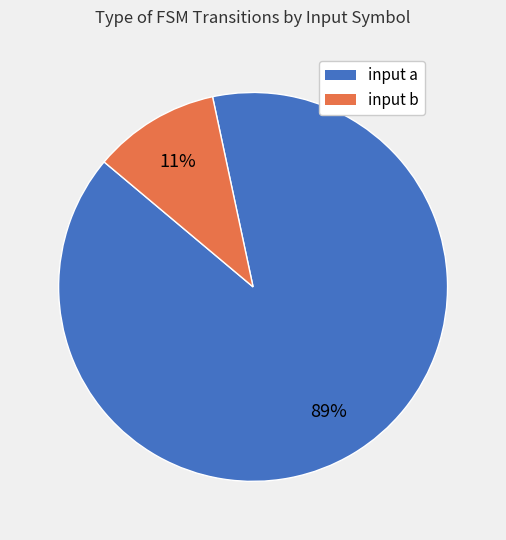

Is input a the majority of the pie?

Yes